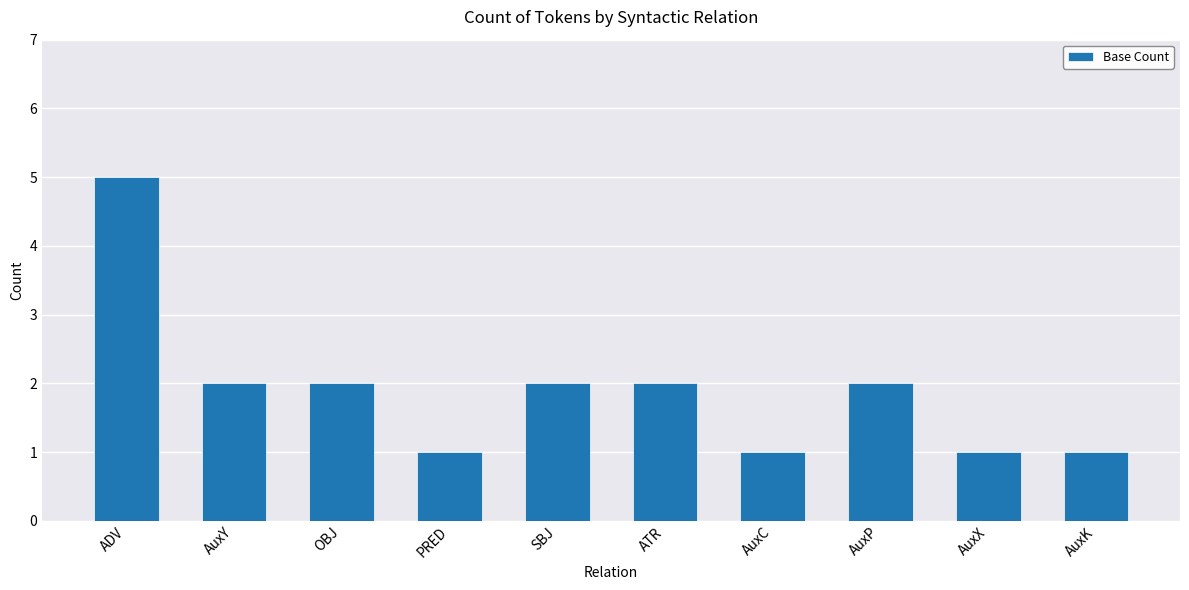

What is the label of the 10th bar from the left?

AuxK